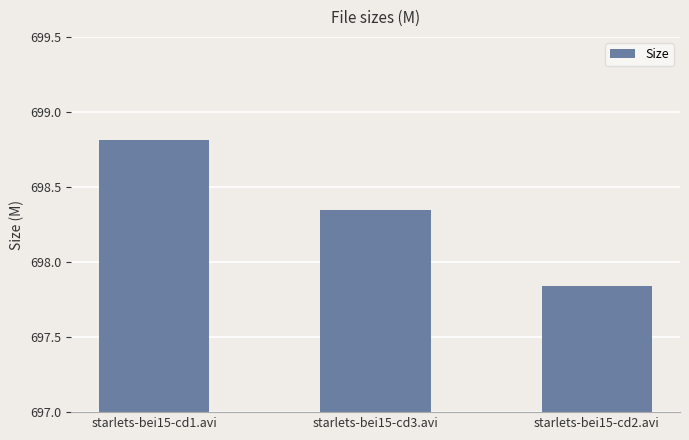

Does the chart contain any negative values?

No